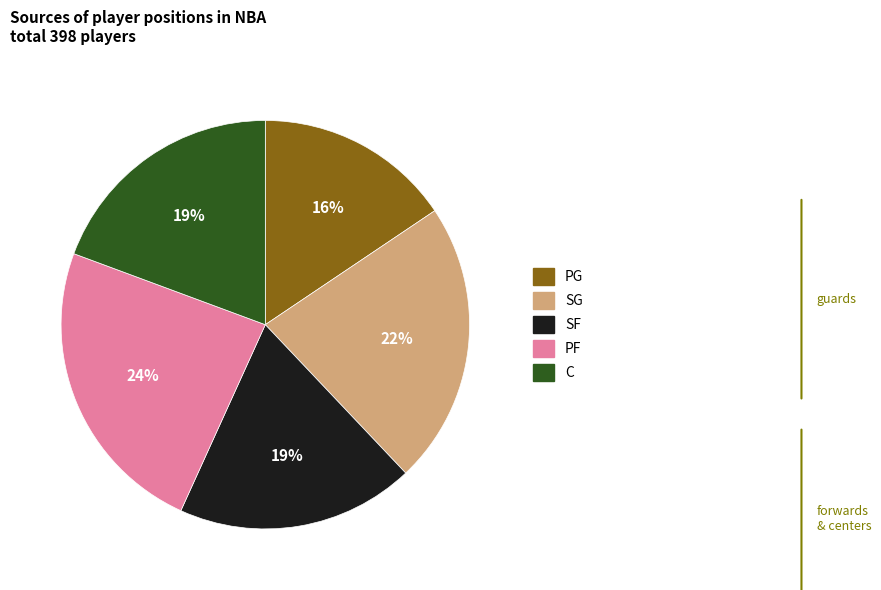

How many segments does this pie chart have?

5